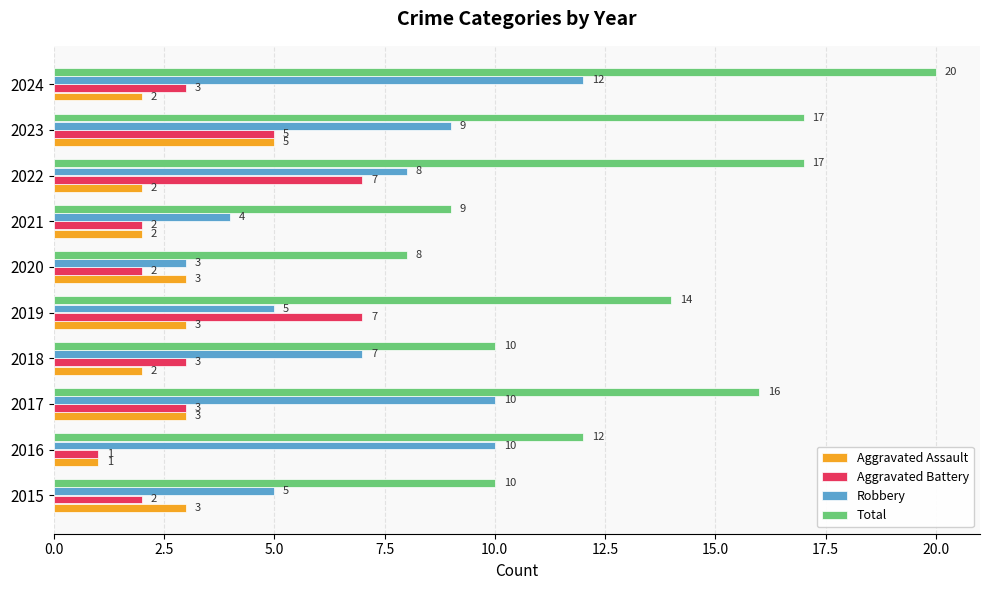

Which series has the largest total across all categories?

Total